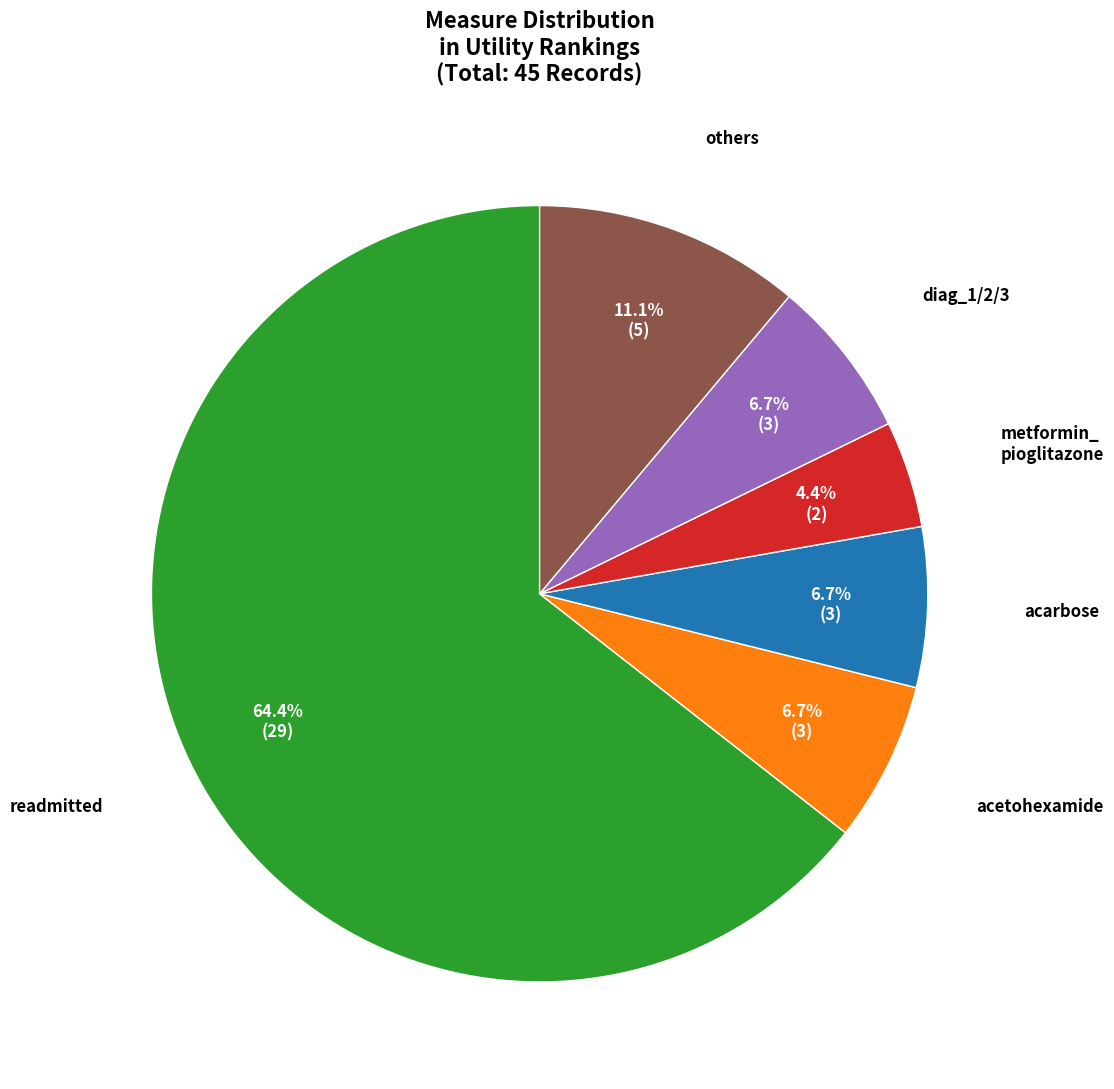

Is there a majority slice in this chart?

Yes